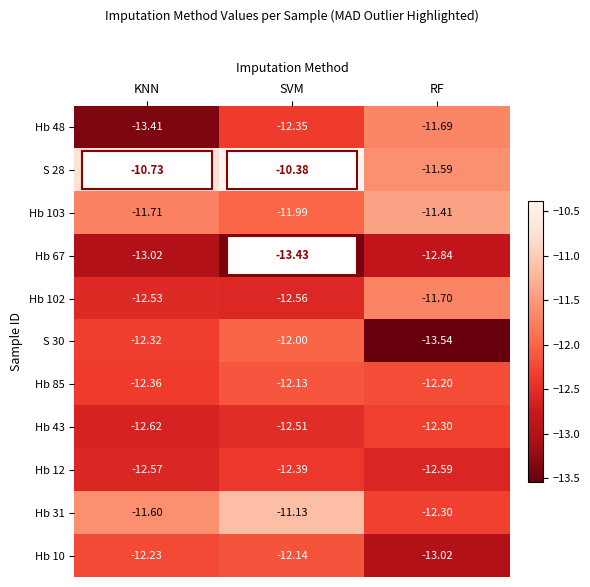

Count the number of data series in this chart.

11